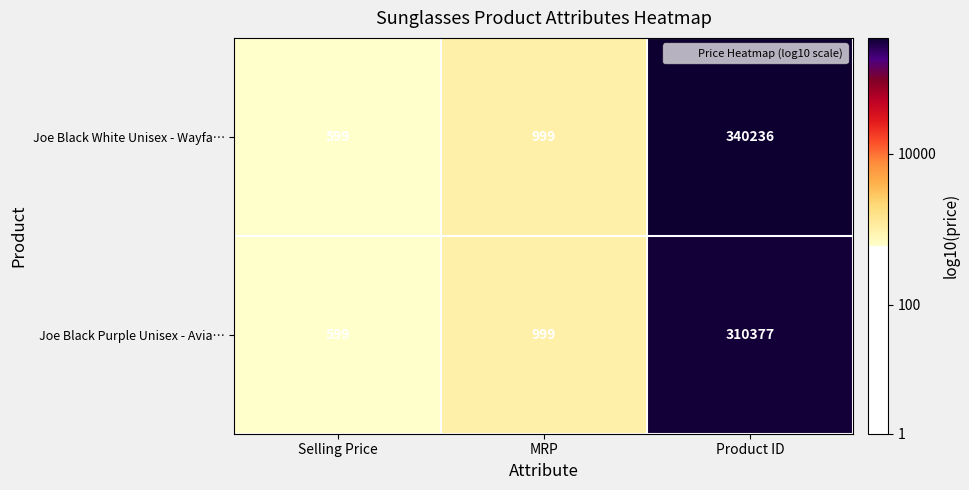

Which series has the largest total across all categories?

Joe Black White Unisex - Wayfa…